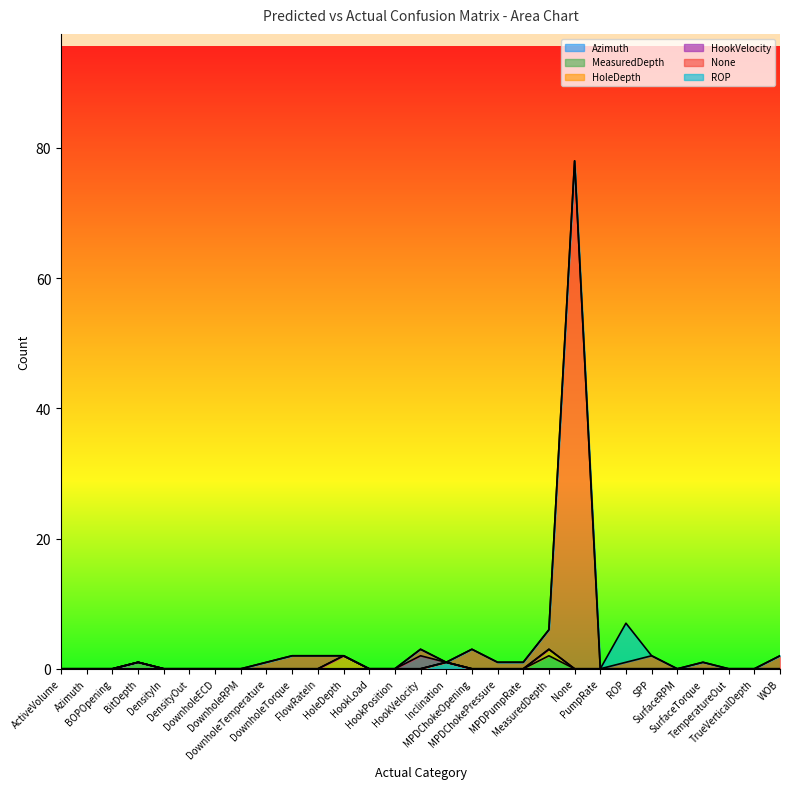

Rank the categories by Predicted: Azimuth value from lowest to highest.

ActiveVolume, Azimuth, BOPOpening, BitDepth, DensityIn, DensityOut, DownholeECD, DownholeRPM, DownholeTemperature, DownholeTorque, FlowRateIn, HoleDepth, HookLoad, HookPosition, HookVelocity, MPDChokeOpening, MPDChokePressure, MPDPumpRate, MeasuredDepth, None, PumpRate, ROP, SPP, SurfaceRPM, SurfaceTorque, TemperatureOut, TrueVerticalDepth, WOB, Inclination